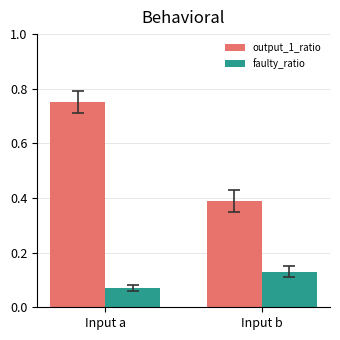

At which label does output_1_ratio reach its peak?

Input a